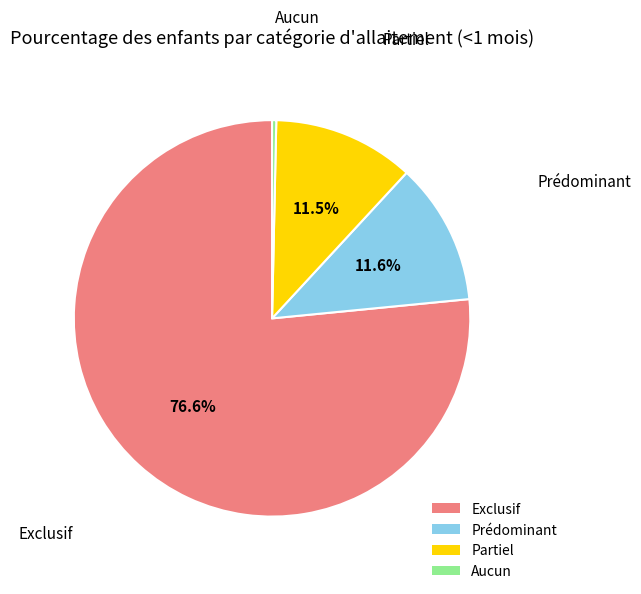

What percentage do Prédominant and Partiel together represent?

23.1%